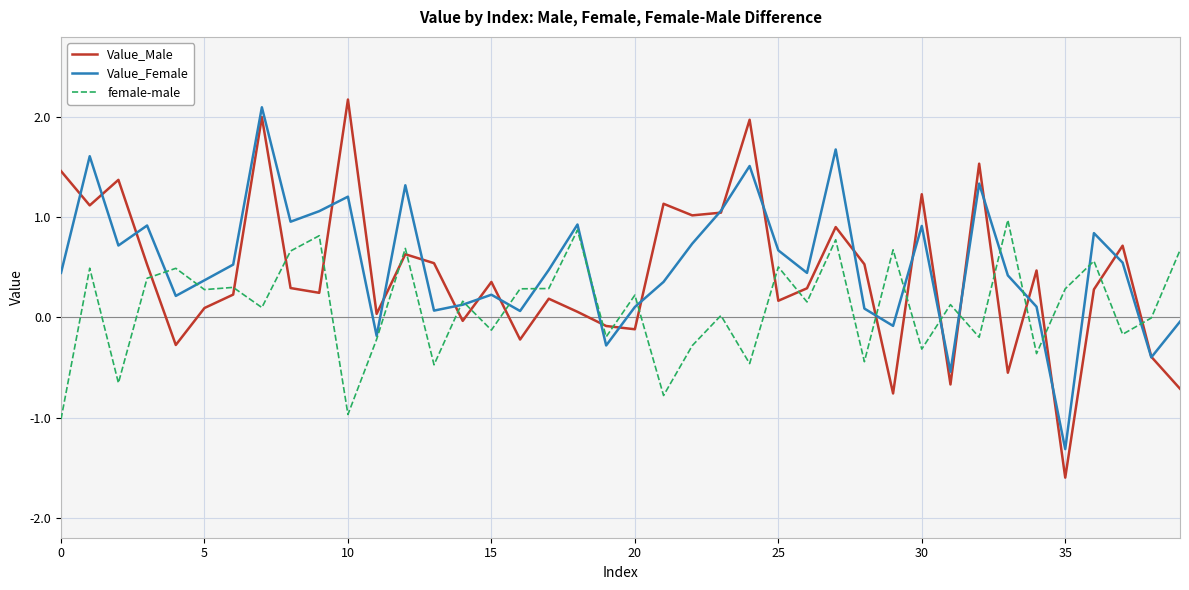

List the series in order of their peak value, highest first.

Value_Male, Value_Female, female-male